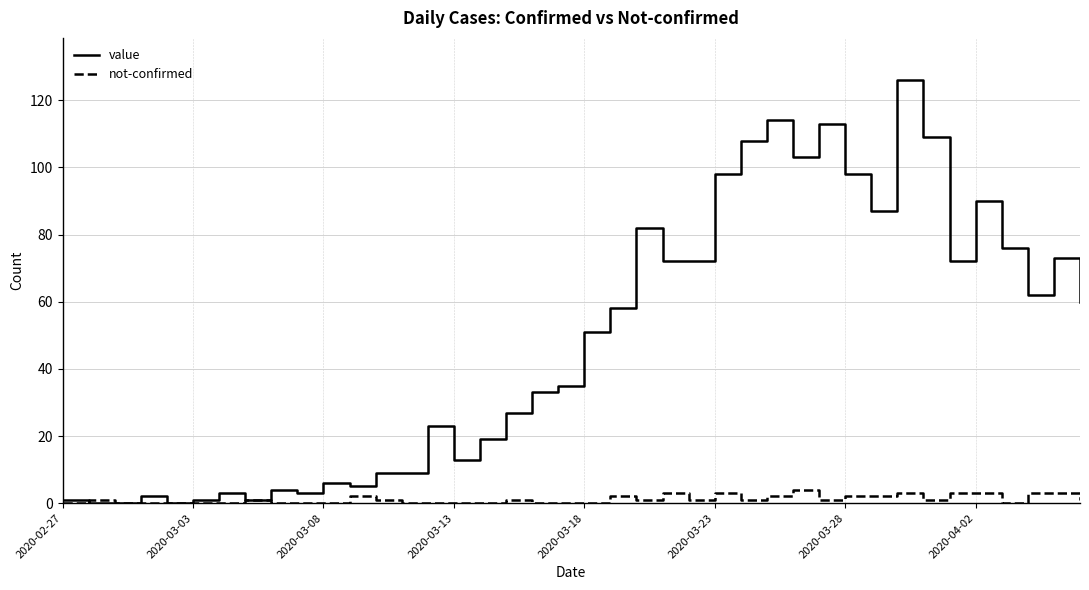

What is the greatest value displayed?

126